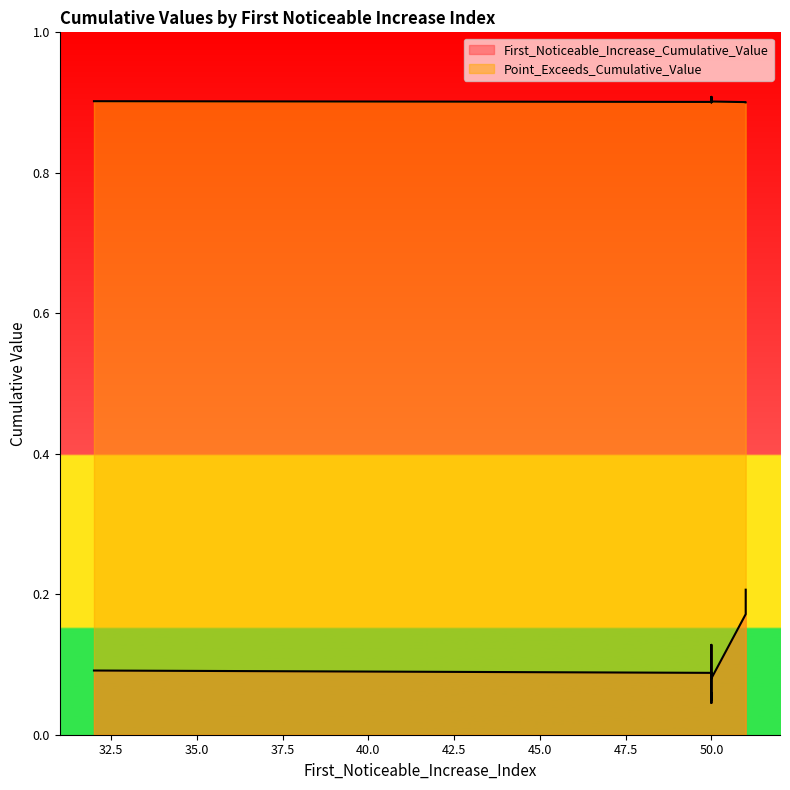

What is the greatest value displayed?

0.9